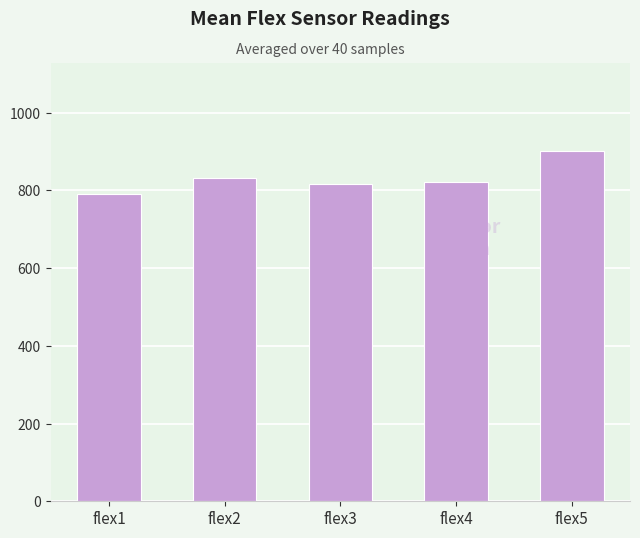

How many bars are there in total?

5